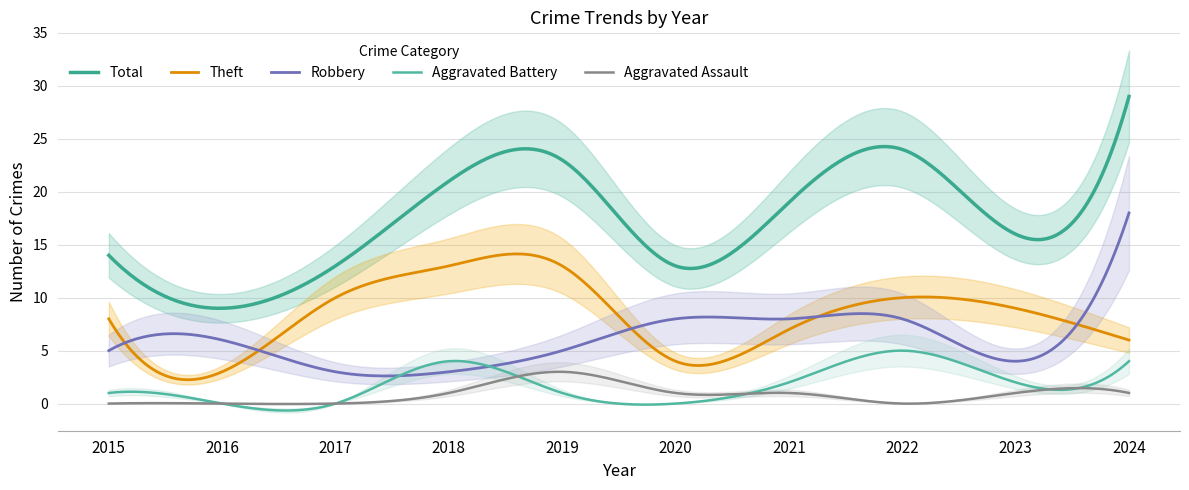

True or false: Theft has more than 2 points higher than both neighbors.

False